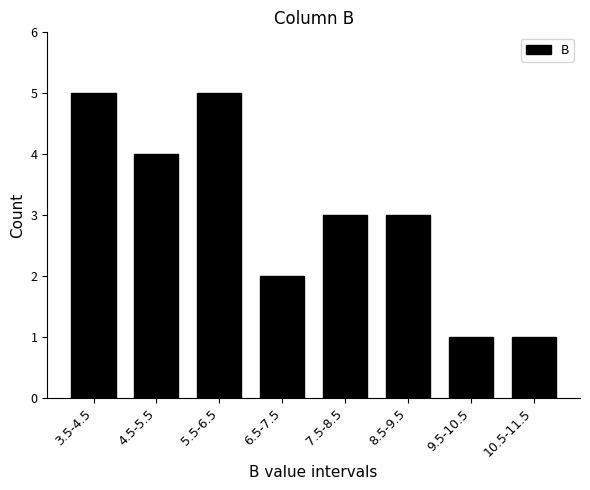

Reading left to right, list all the values displayed in this chart.

5	4	5	2	3	3	1	1